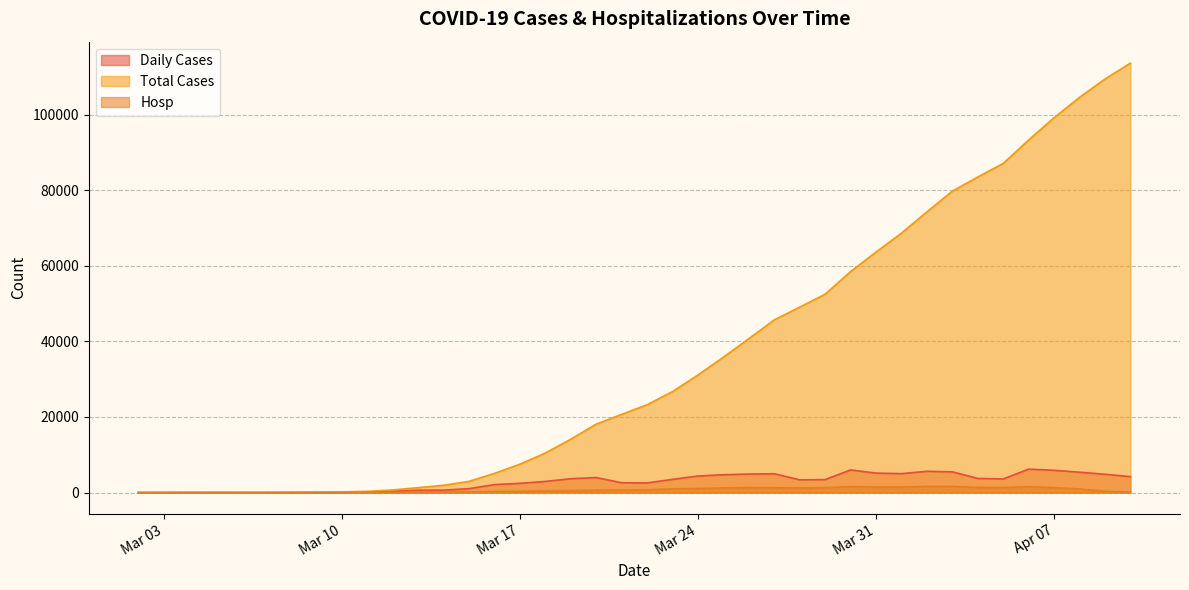

How many interior local valleys does the Hosp series have?

5